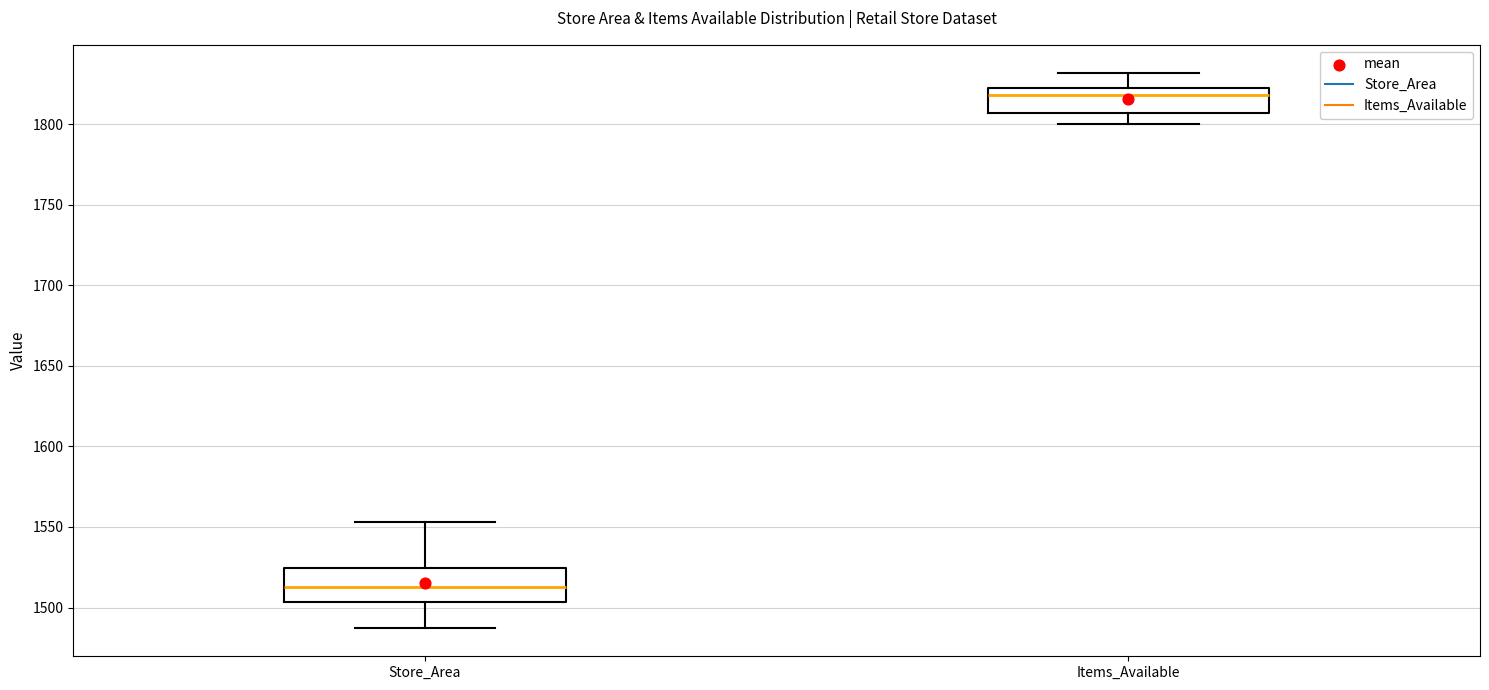

Where is the lower edge of the box for Items_Available on the y-axis? The values are not printed on the chart, so give them approximately, as read against the axis.

1805